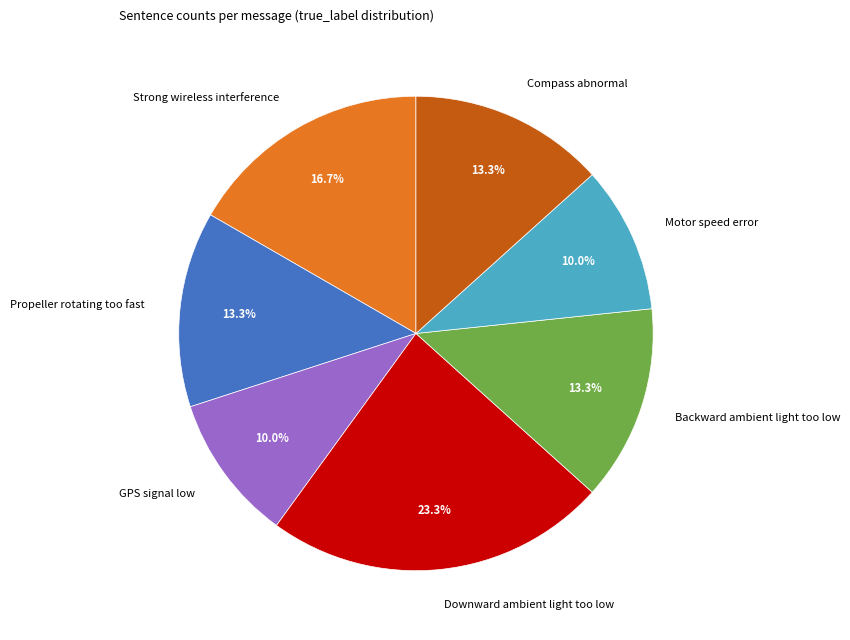

Is it true that Compass abnormal is 13% of the pie?

True